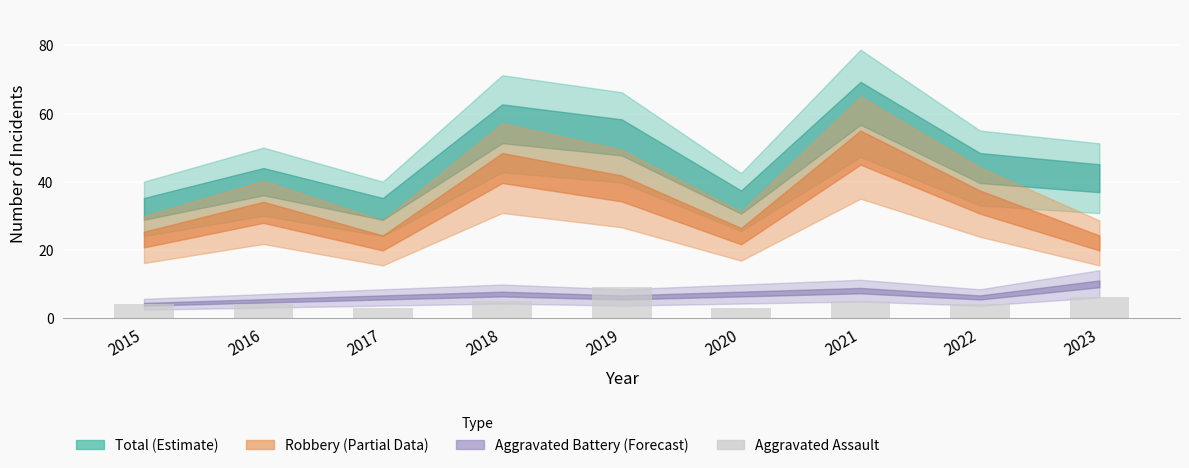

Count the values in the range 4 to 5.

5